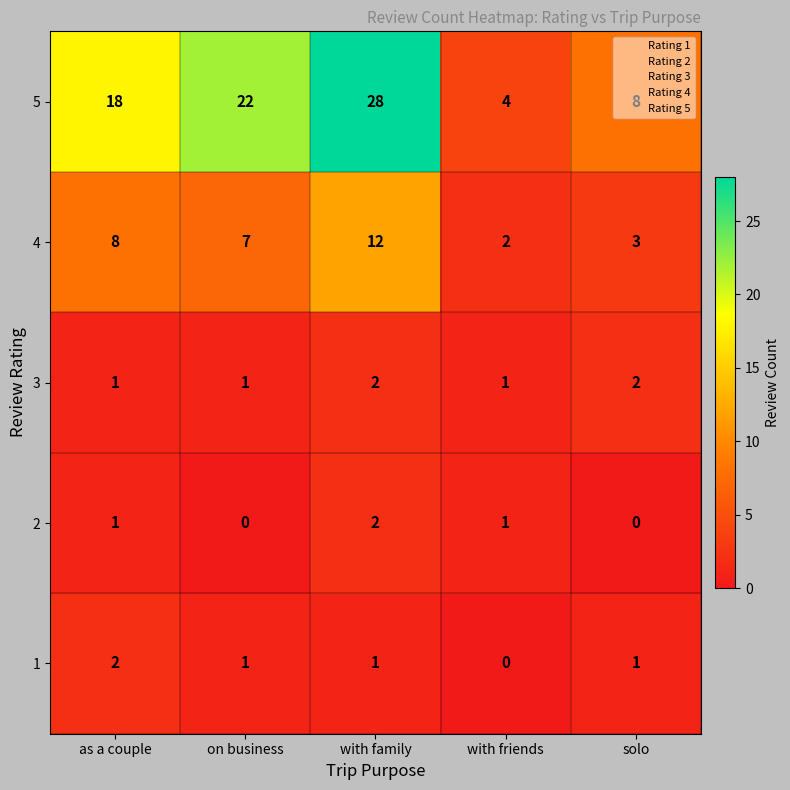

What is the sum of all 3 values?

7